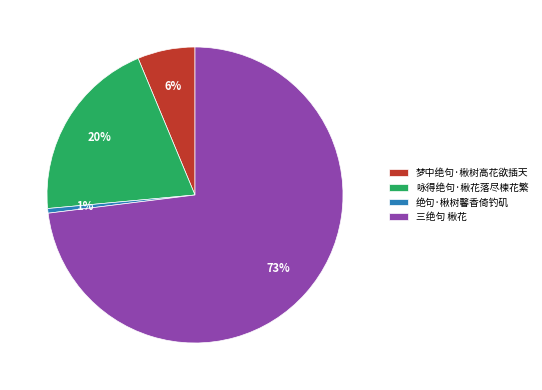

True or false: 咏得绝句·楸花落尽楝花繁 accounts for 14% of the total.

False